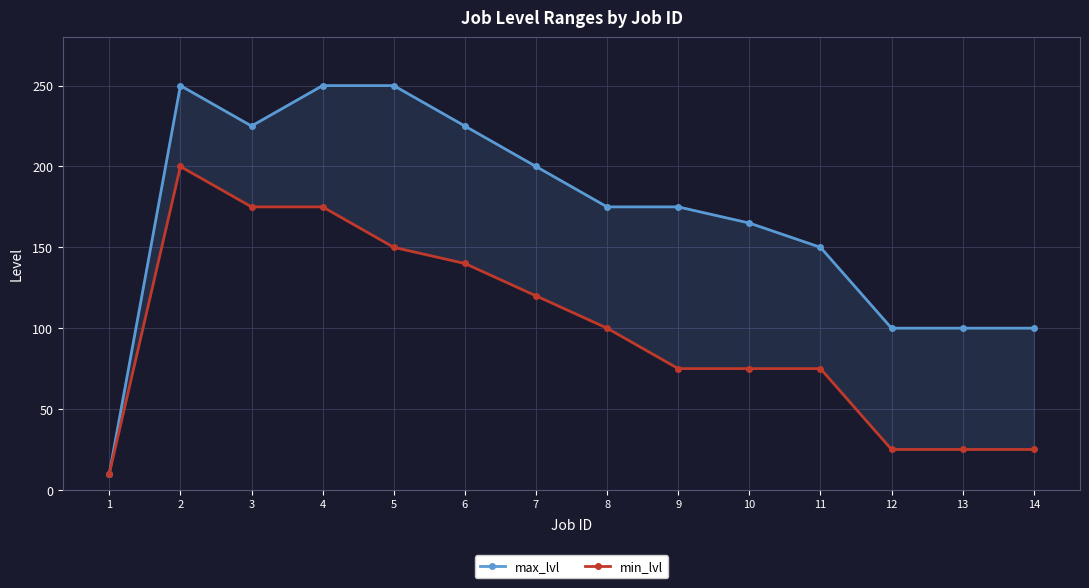

What are all the series names shown in the legend?

max_lvl, min_lvl